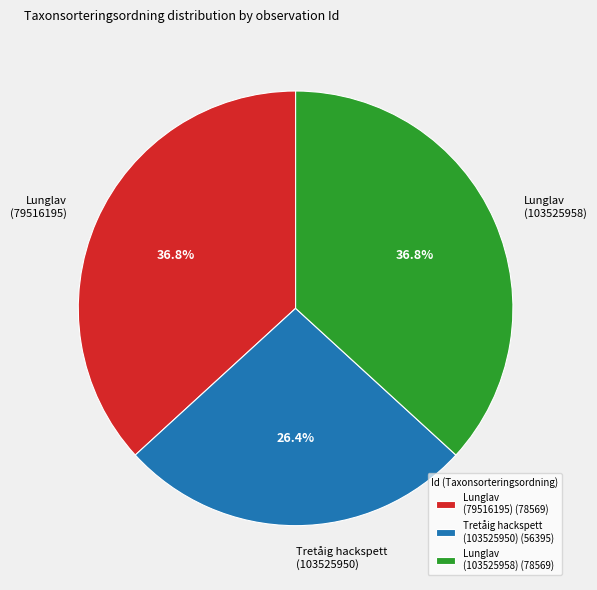

Is the sum of Lunglav (103525958) and Lunglav (79516195) greater than half?

Yes